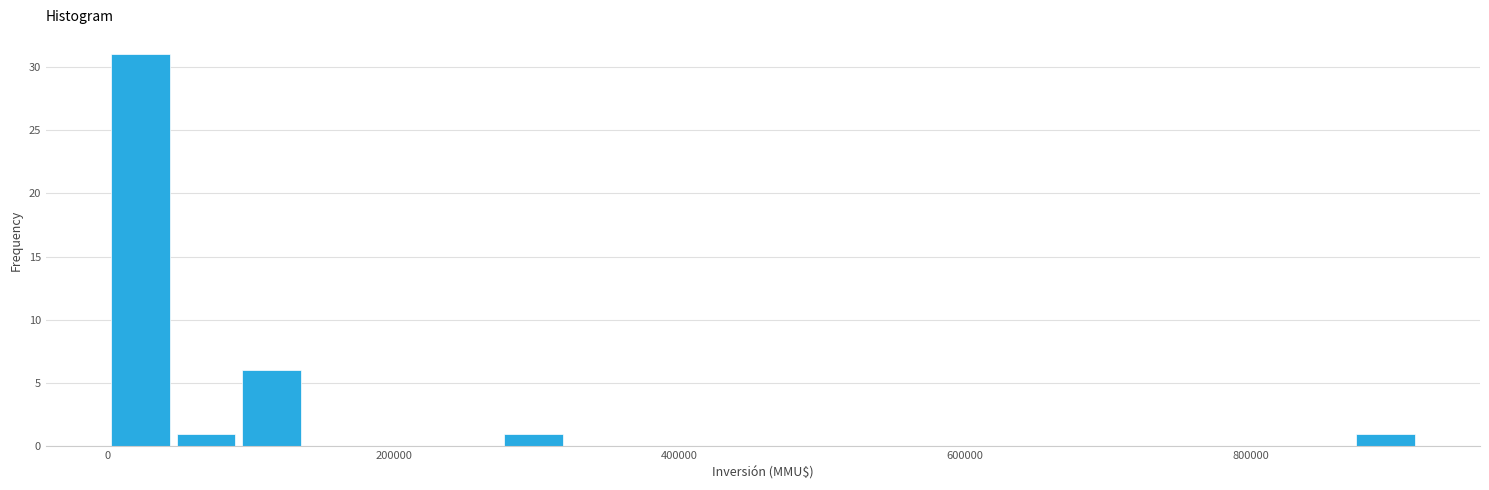

Read against the x-axis, roughly where is the centre of the tallest bar?

20000